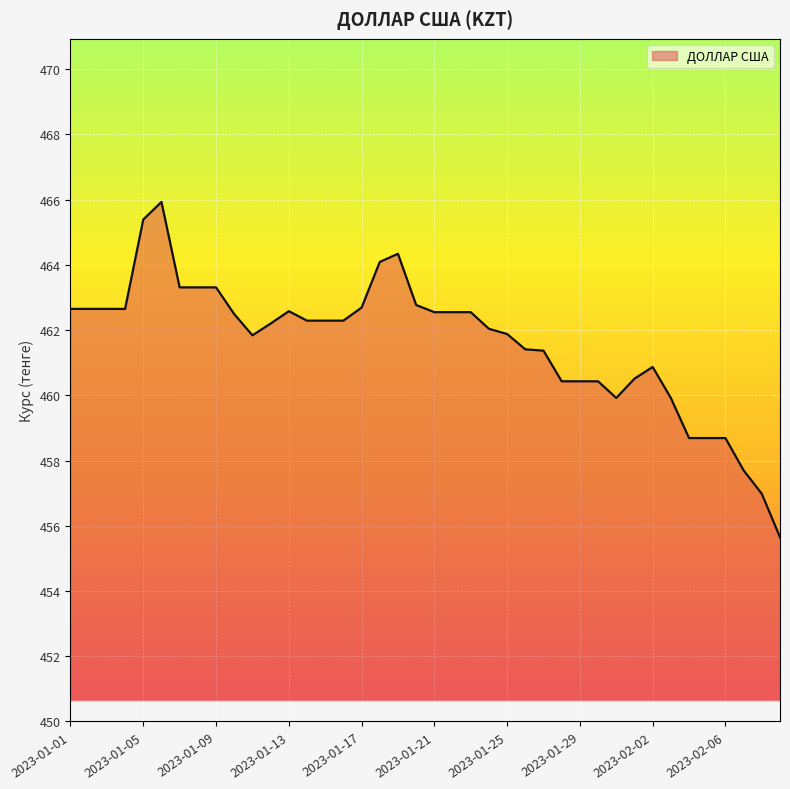

What is the maximum value shown in the chart?

465.9